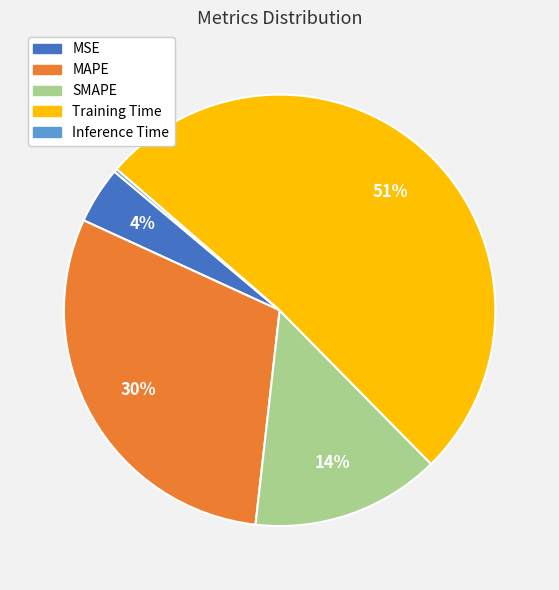

Which slice represents more than half of the pie?

Training Time